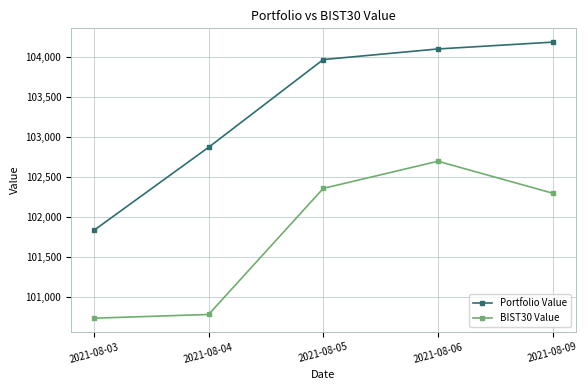

What is the difference between the maximum and minimum values in the BIST30 Value series?

1961.7